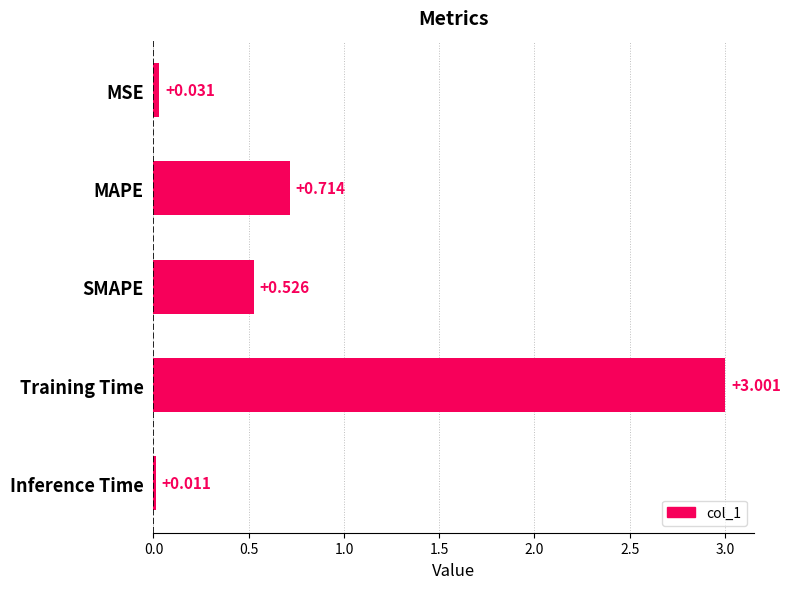

At which label is the value closest to 1?

MAPE